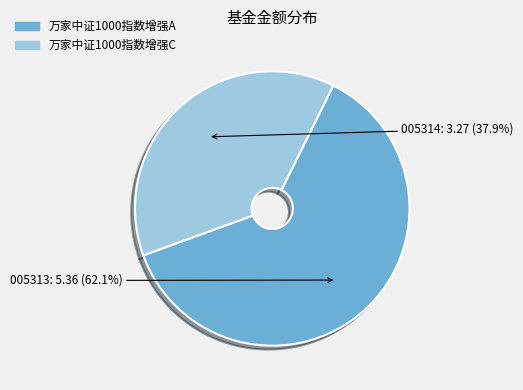

Is the sum of 万家中证1000指数增强A and 万家中证1000指数增强C greater than half?

Yes